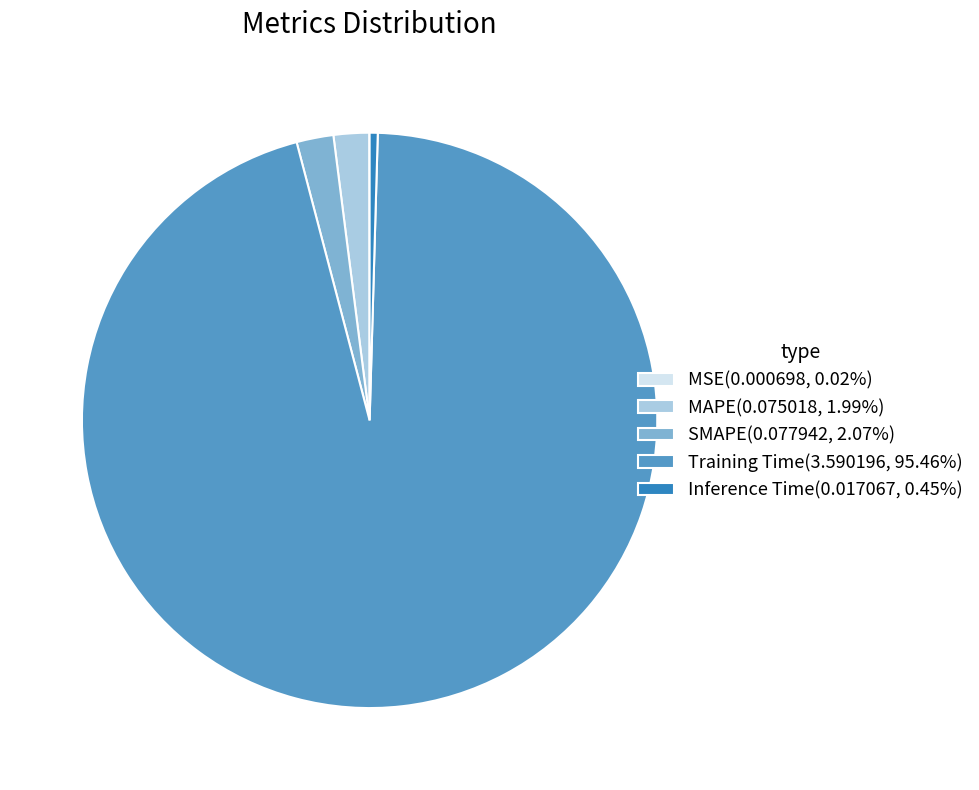

Which category accounts for the majority?

Training Time